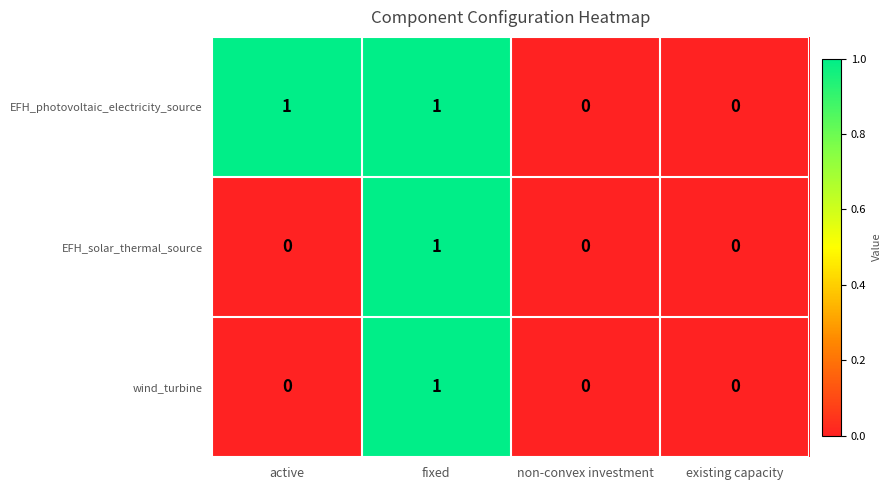

At which category is the sum across all series the highest?

fixed